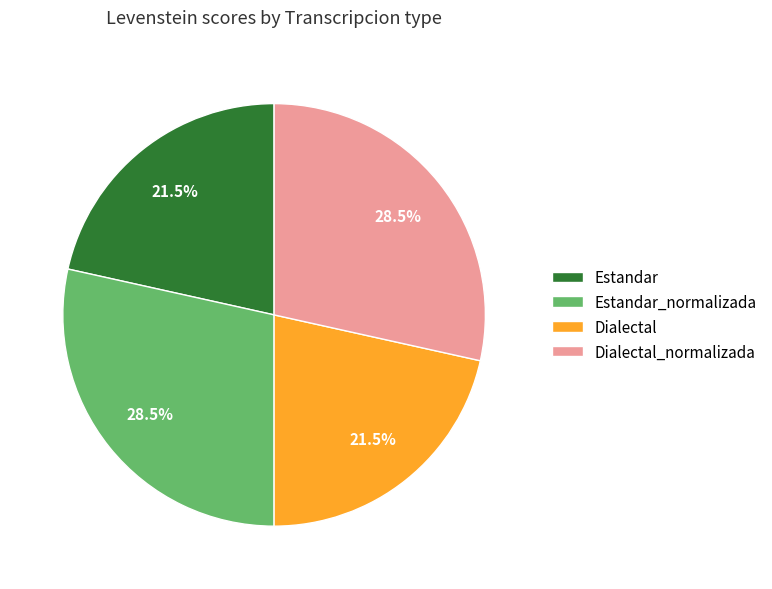

What is the ratio of the value at Estandar_normalizada to the value at Dialectal_normalizada?

1.0